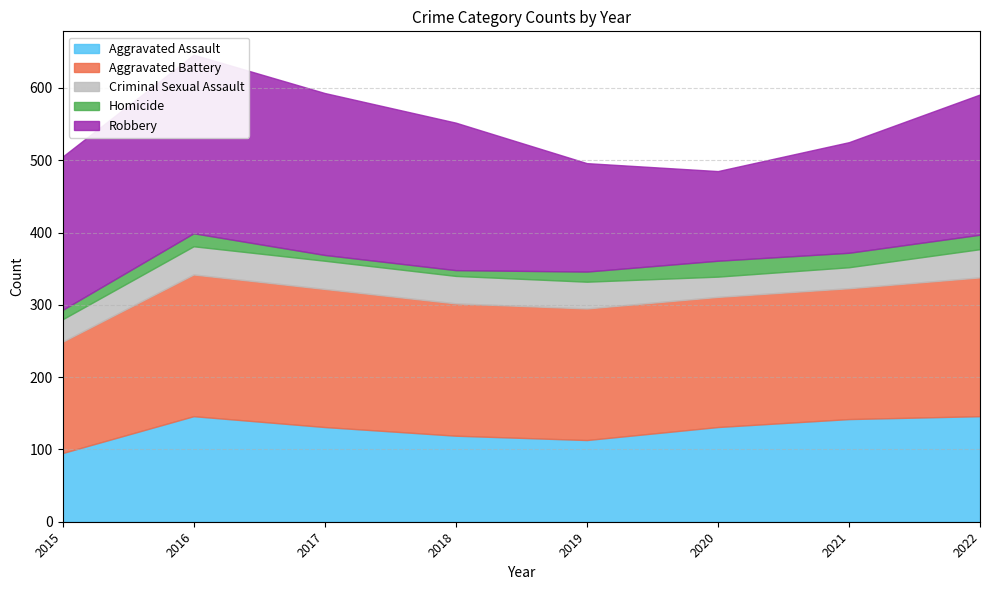

How many data points in Criminal Sexual Assault are above 38?

3